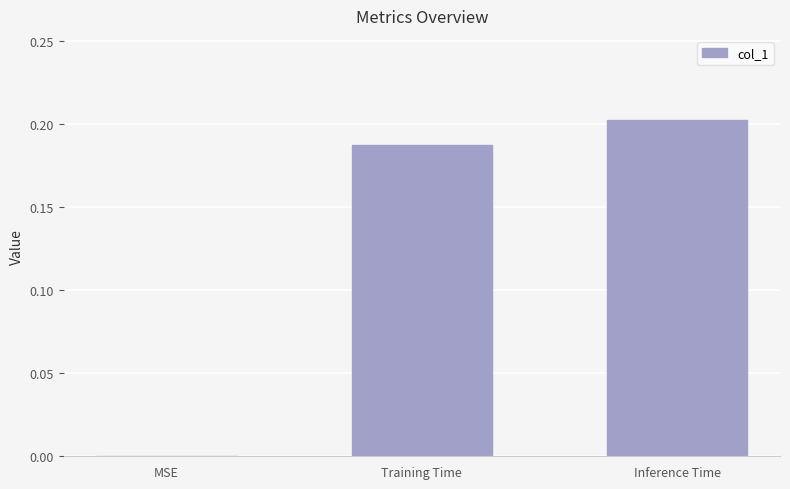

The value at Training Time is 0.2. True or false?

True